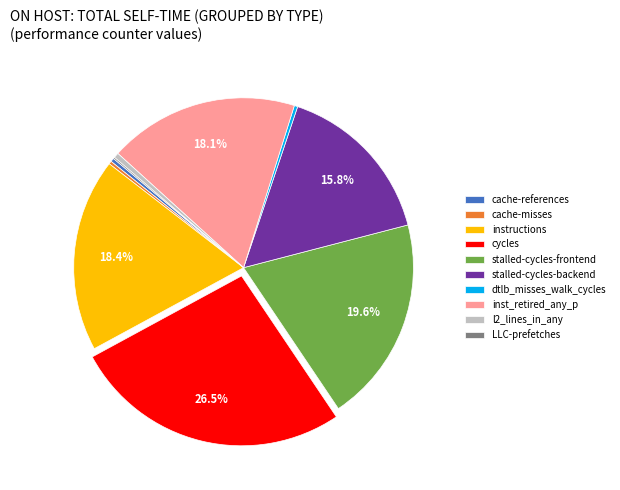

What portion of the pie excludes stalled-cycles-backend?

84.2%